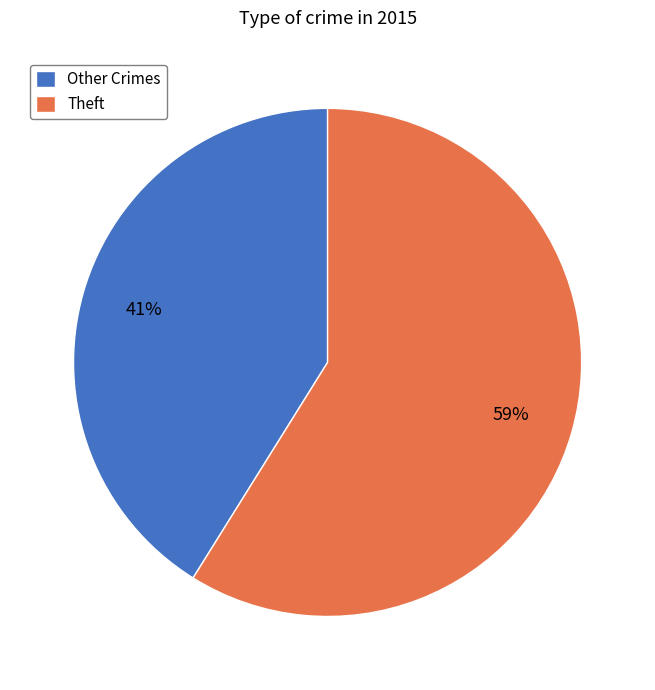

Do Other Crimes and Theft together represent more than half of the pie?

Yes